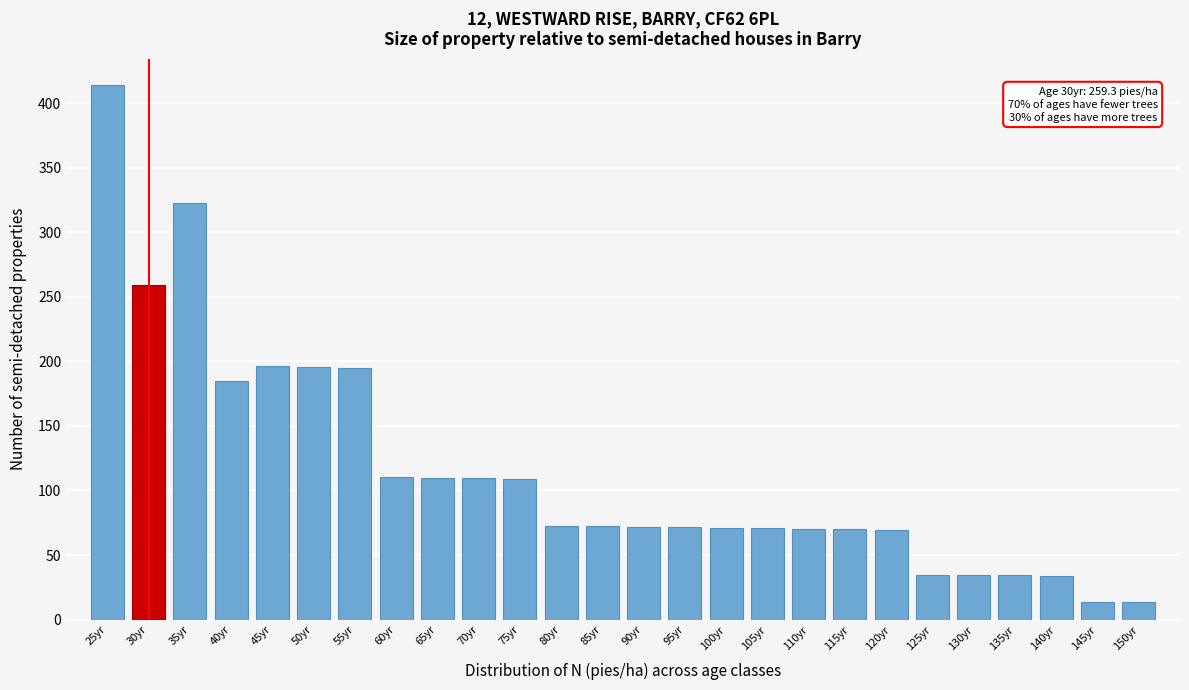

What is the label of the 12th bar from the left?

80yr